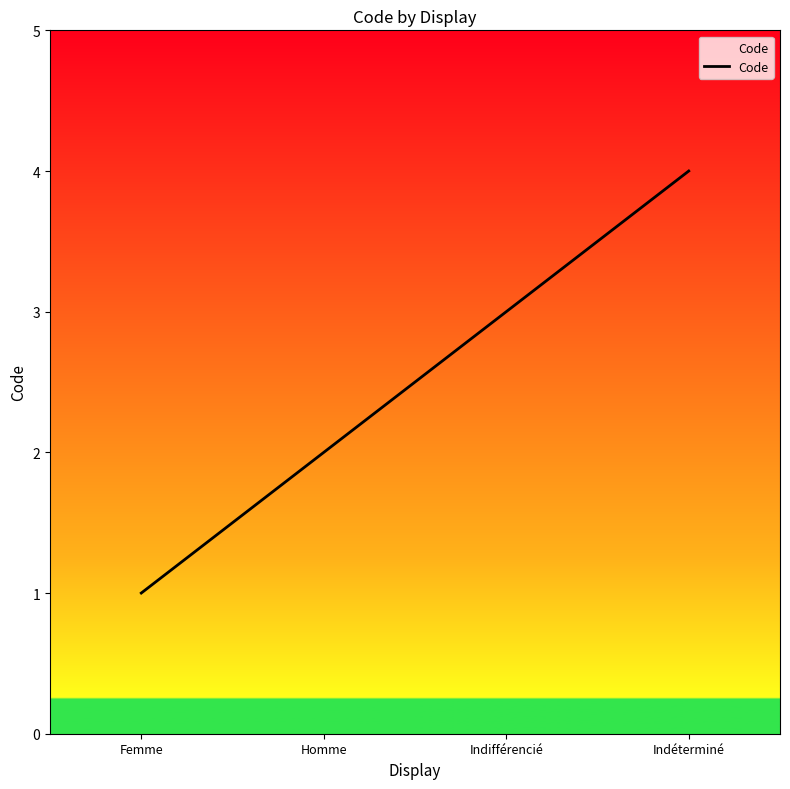

How many values are between 2 and 4?

3